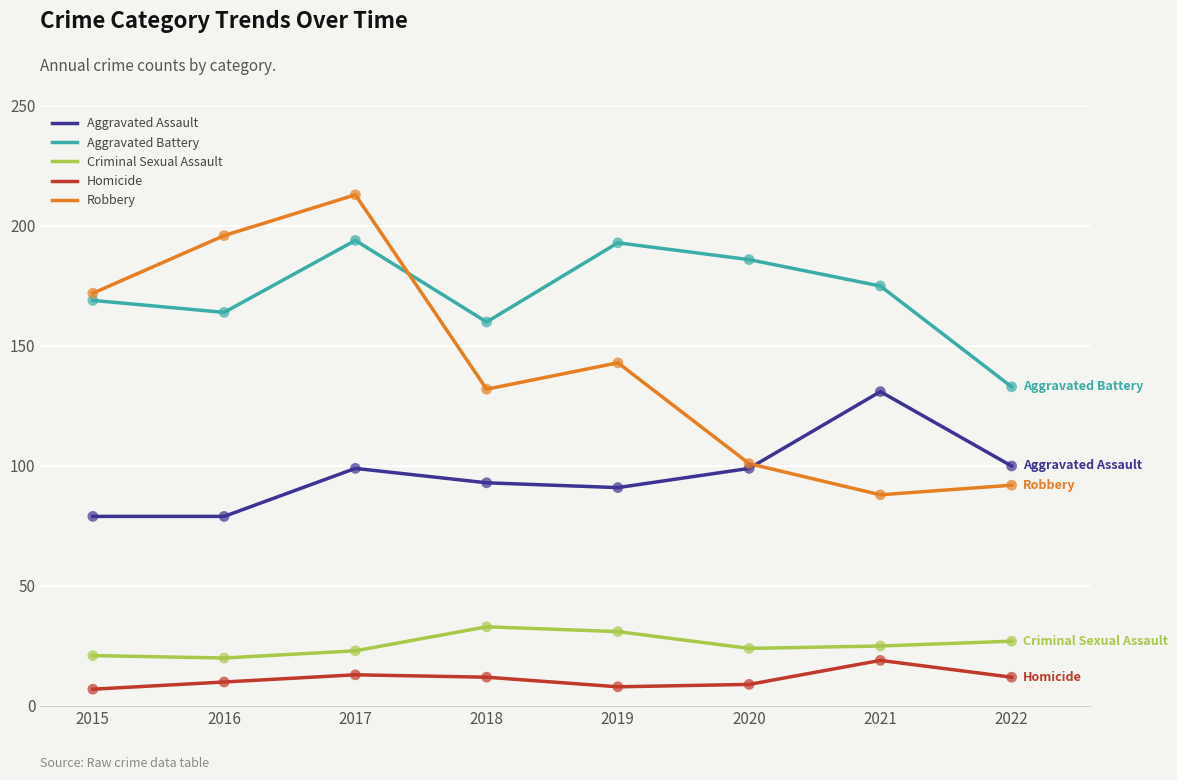

At how many categories does at least one series exceed 190?

3